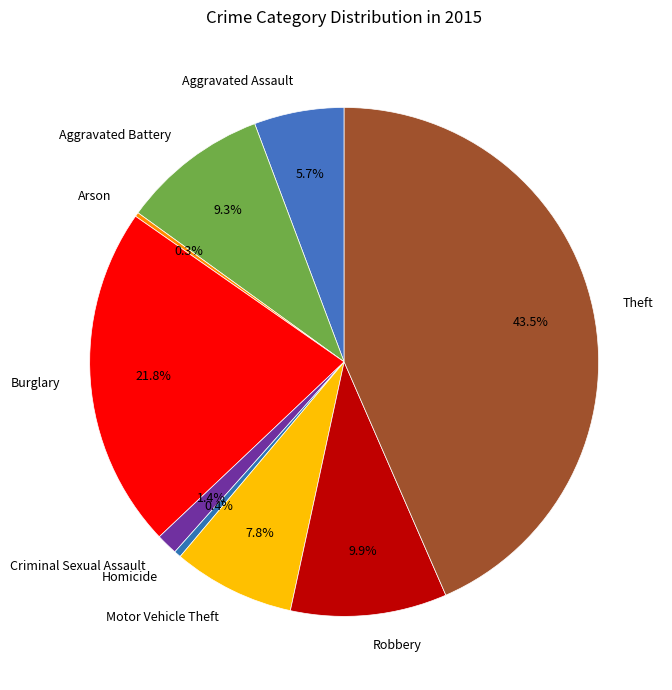

Is there a majority slice in this chart?

No